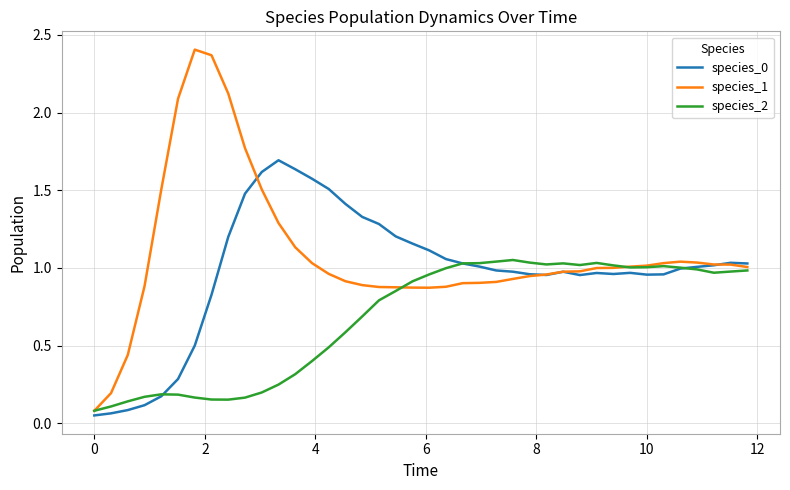

Rank the series by their average value, from lowest to highest.

species_2, species_0, species_1